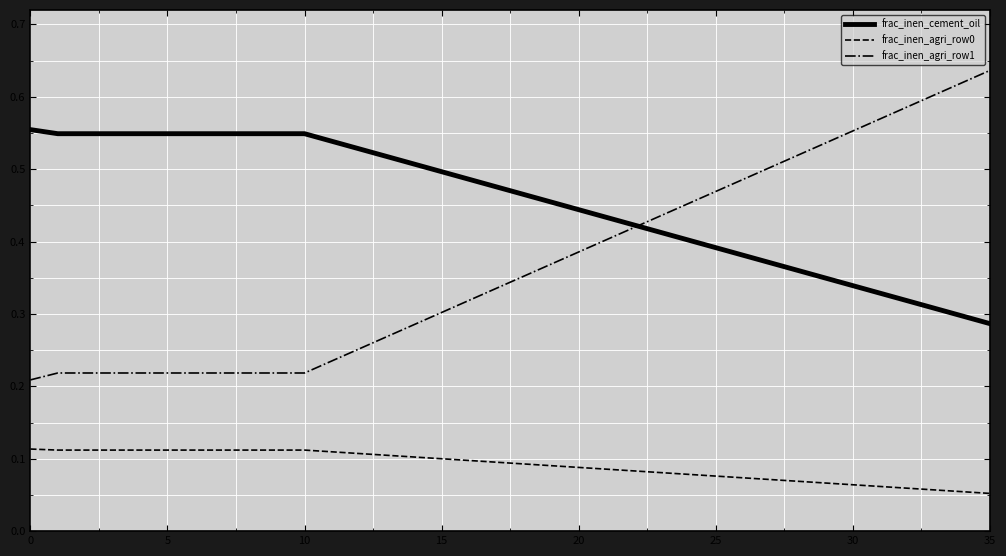

Which series has the largest range (max minus min)?

frac_inen_agri_row1